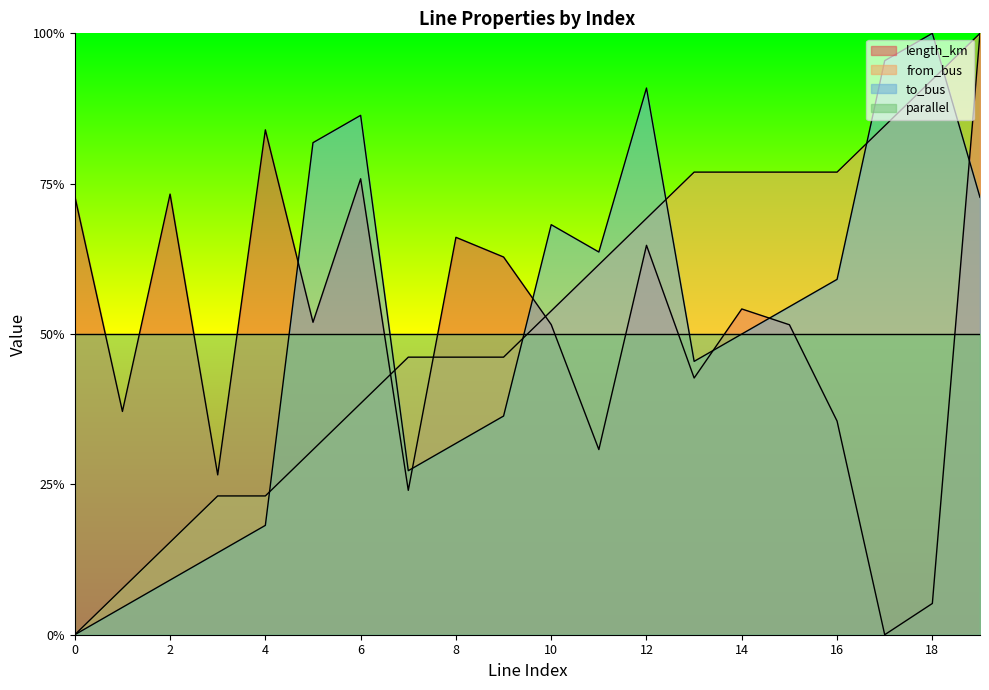

In length_km, how many points are higher than both neighbors (excluding endpoints)?

6